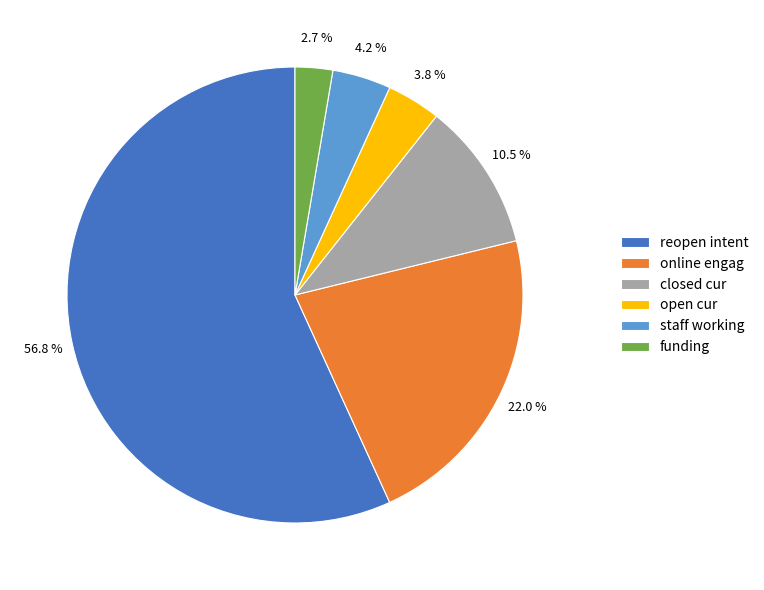

Which slice represents more than half of the pie?

reopen intent